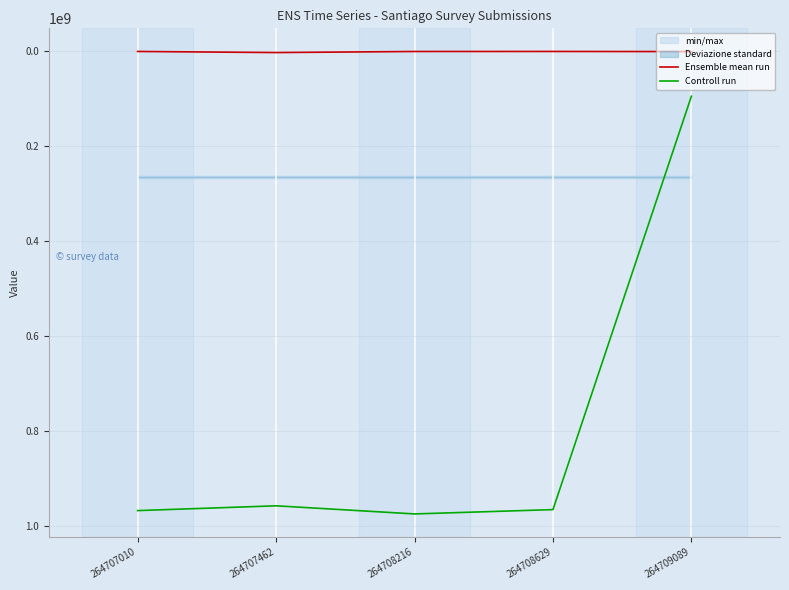

What value does the Ensemble mean run series have at 264708629, to the nearest 50?

258650